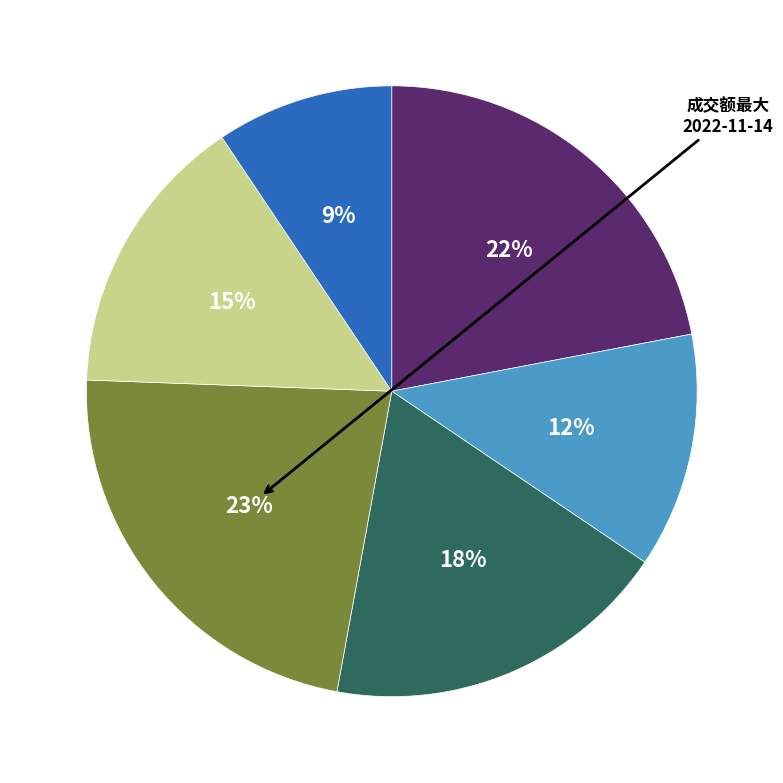

Does any single category account for the majority?

No